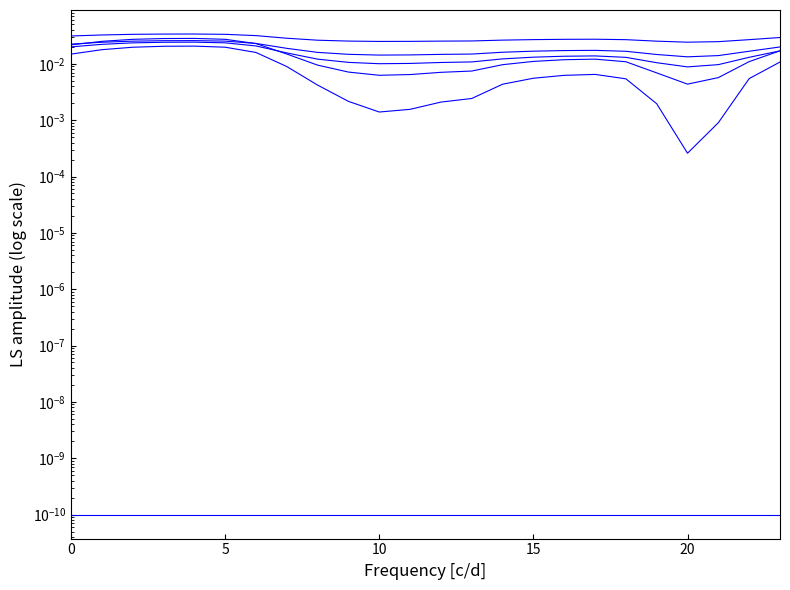

True or false: col_9 and col_8 intersect in this chart.

False